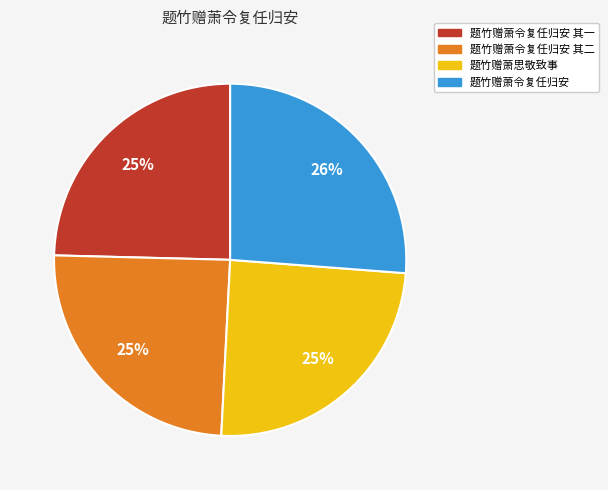

To the nearest percent, what portion does 题竹赠萧令复任归安 其一 represent?

25%